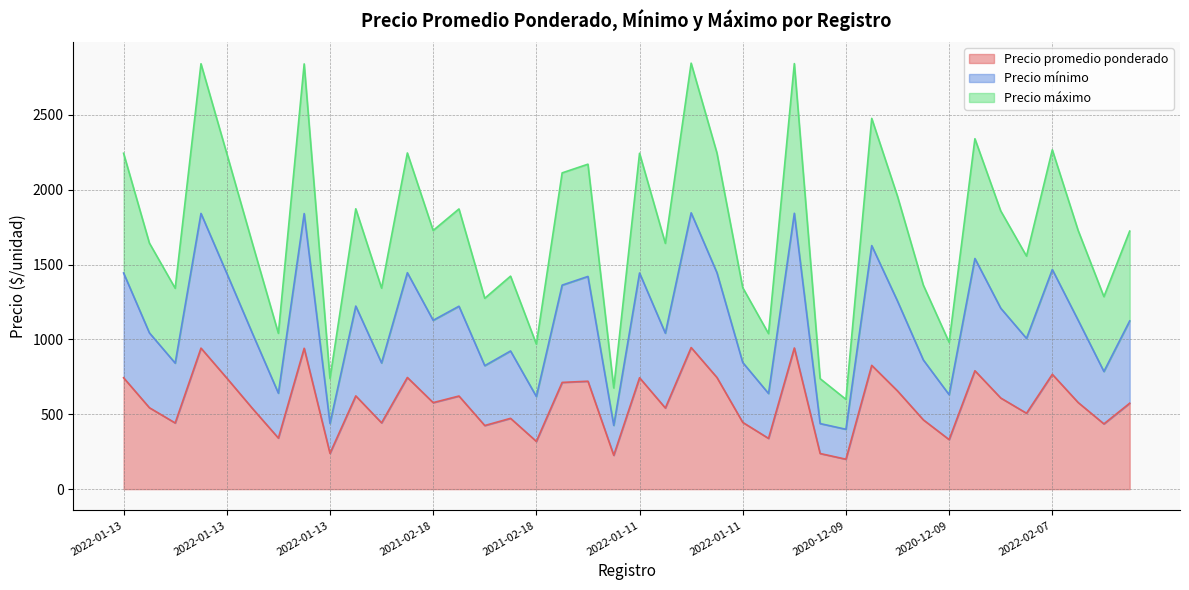

What is the spread (max minus min) of values at 2022-01-11?

1500